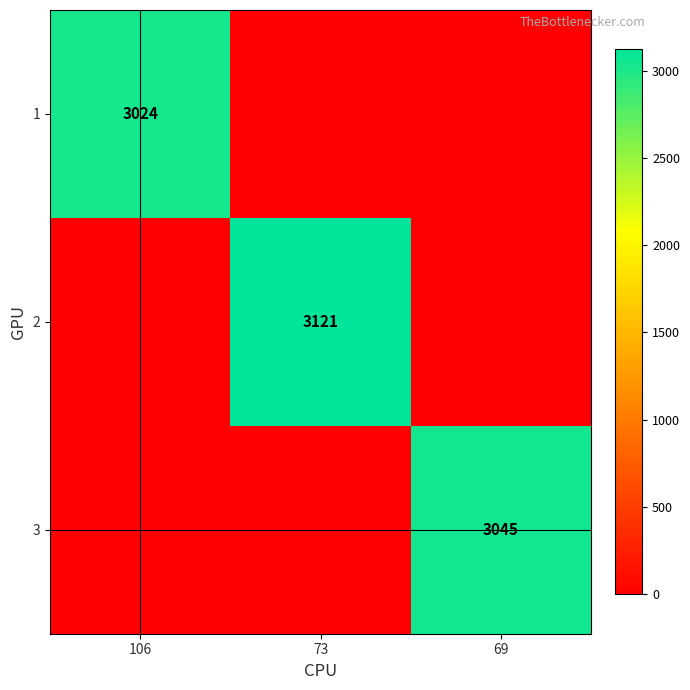

How many series are shown in this chart?

3